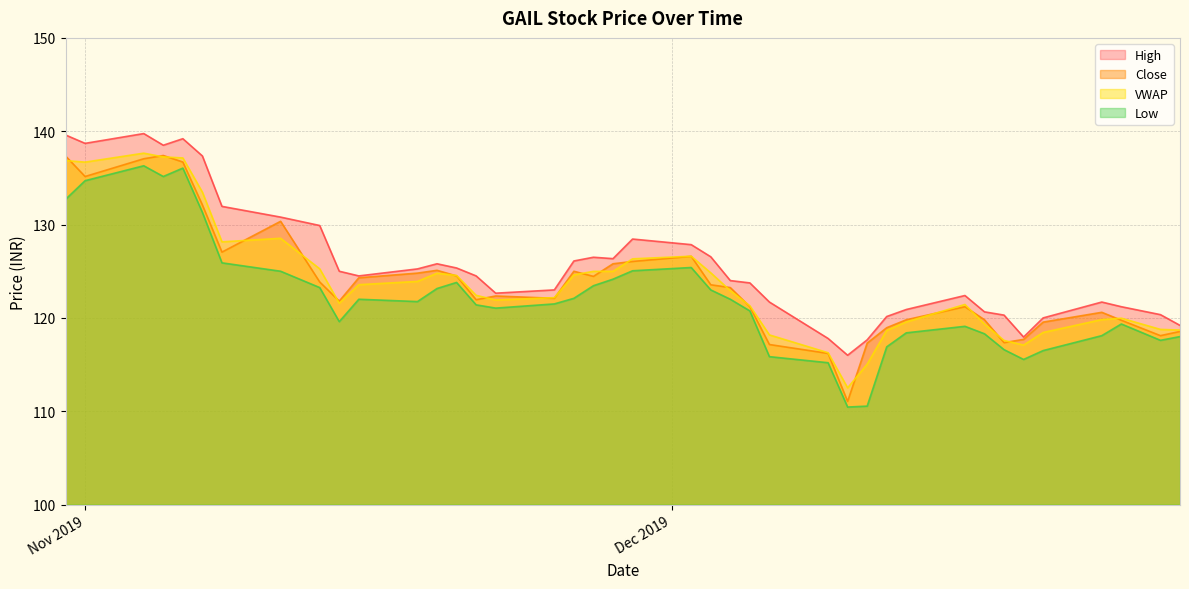

At which label does High first exceed 124?

2019-10-31